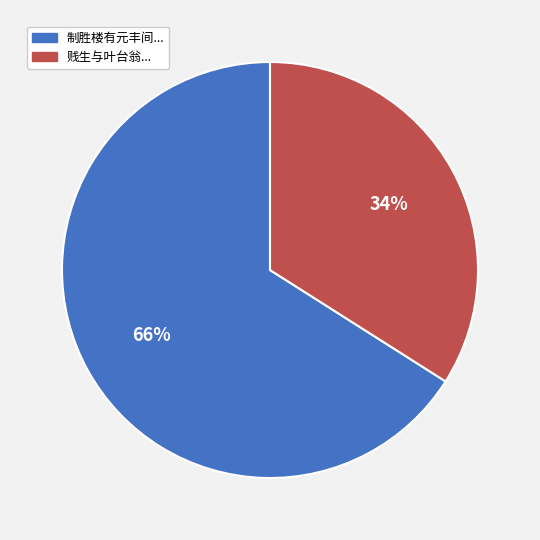

To the nearest percent, what is the difference between the largest and smallest slice percentages?

32%